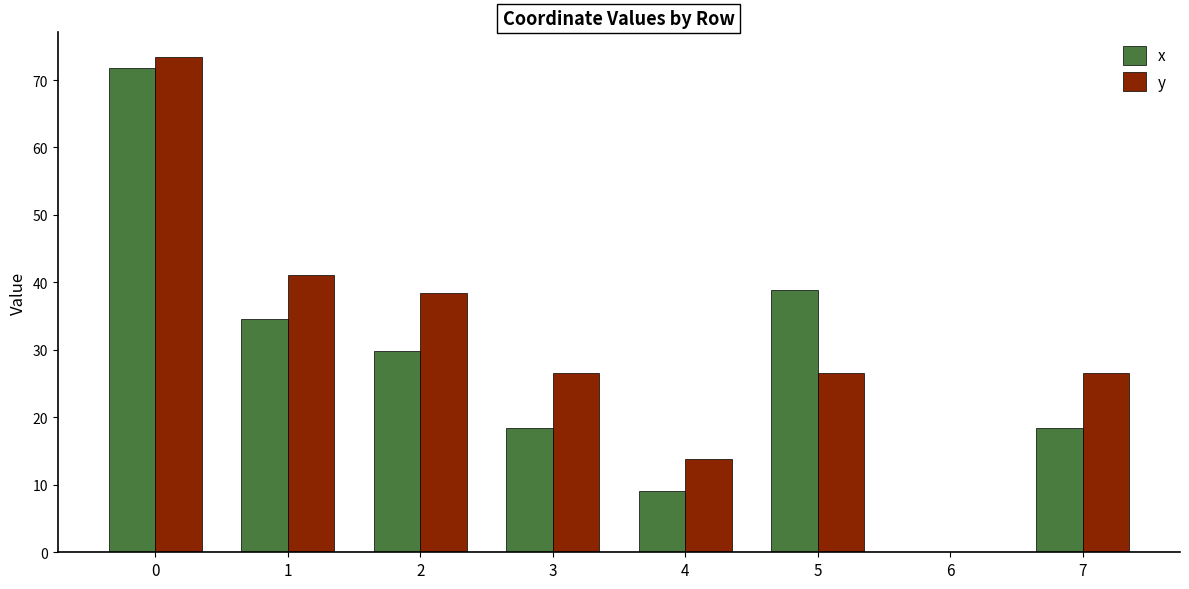

Is the value of y at 1 greater than the value of x at 6?

Yes